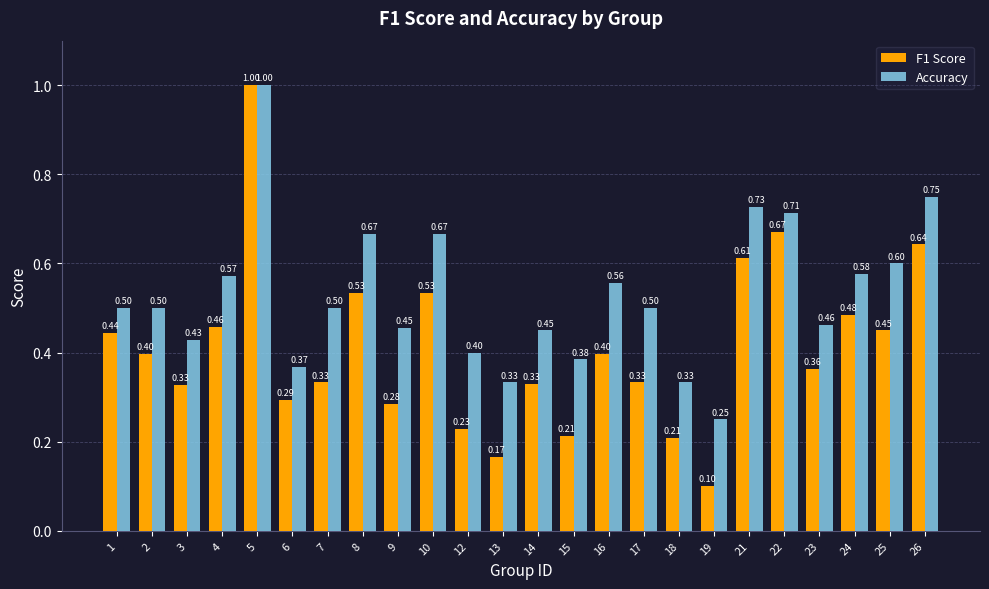

How many bars are there in total?

48